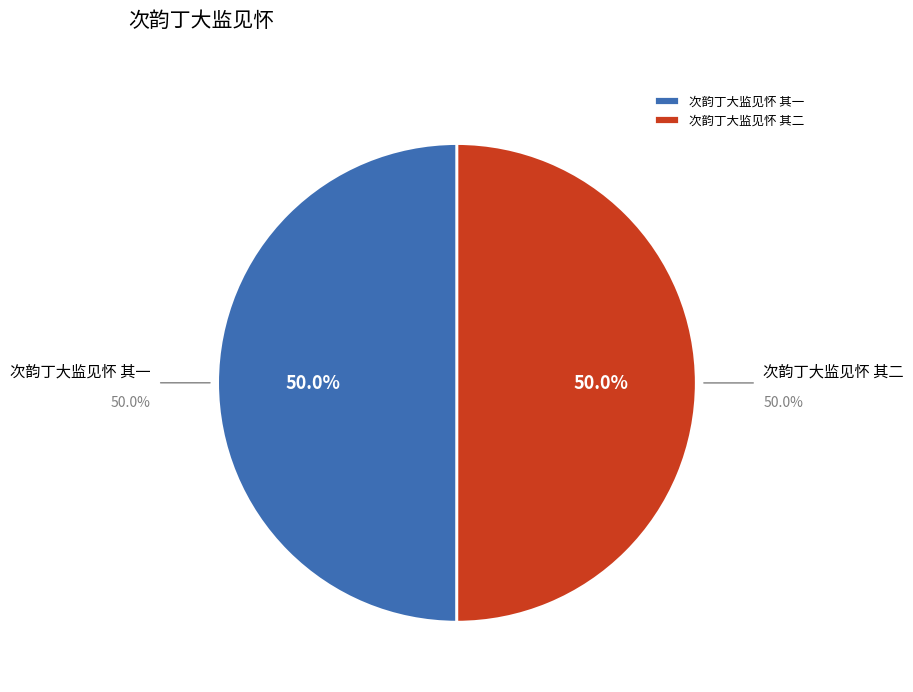

To the nearest percent, what is the combined percentage of 次韵丁大监见怀 其一 and 次韵丁大监见怀 其二?

100%